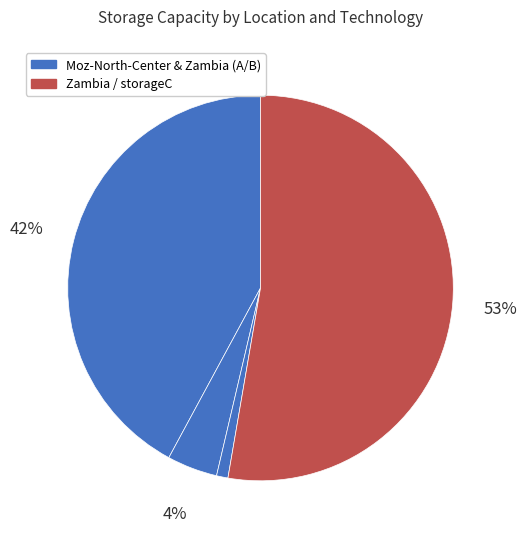

What is the largest slice in the pie chart?

Zambia / storageC